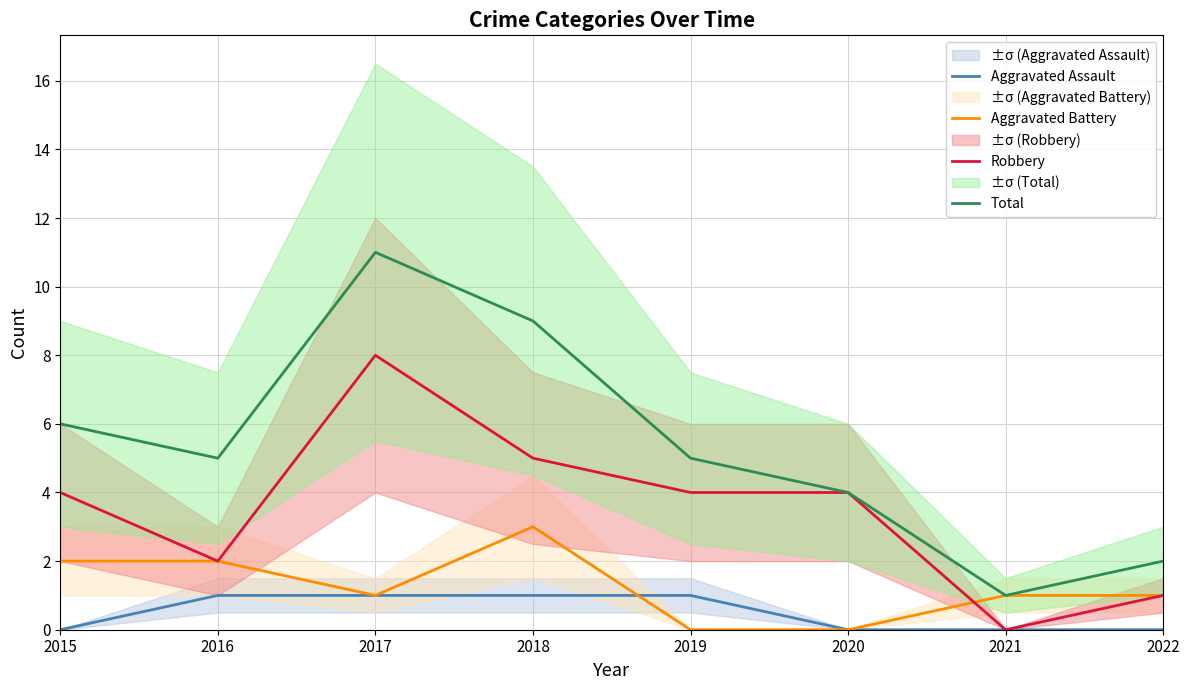

True or false: Total and Aggravated Battery cross at least once.

False